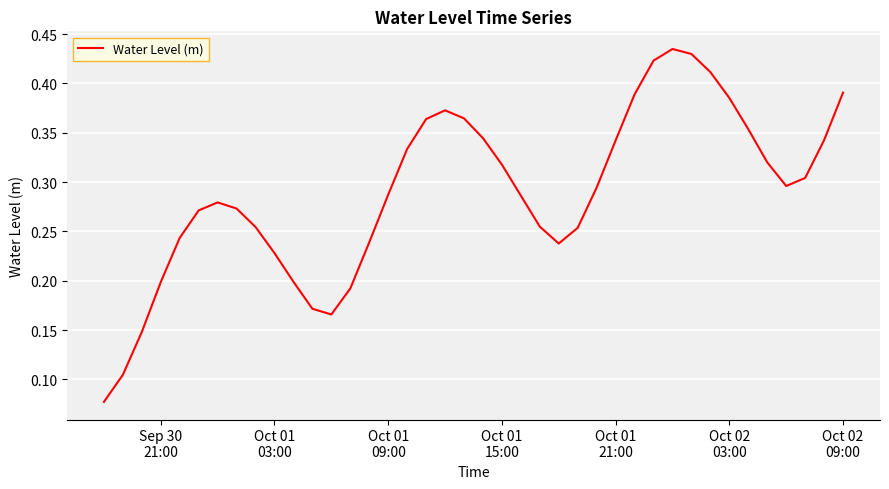

Reading left to right, list all the values displayed in this chart.

0.1	0.1	0.1	0.2	0.2	0.3	0.3	0.3	0.3	0.2	0.2	0.2	0.2	0.2	0.2	0.3	0.3	0.4	0.4	0.4	0.3	0.3	0.3	0.3	0.2	0.3	0.3	0.3	0.4	0.4	0.4	0.4	0.4	0.4	0.4	0.3	0.3	0.3	0.3	0.4